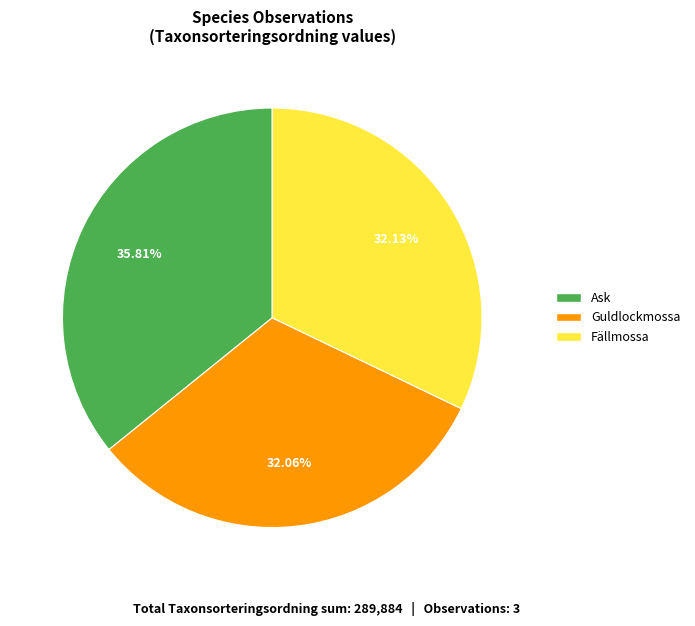

Do Fällmossa and Guldlockmossa together represent more than half of the pie?

Yes